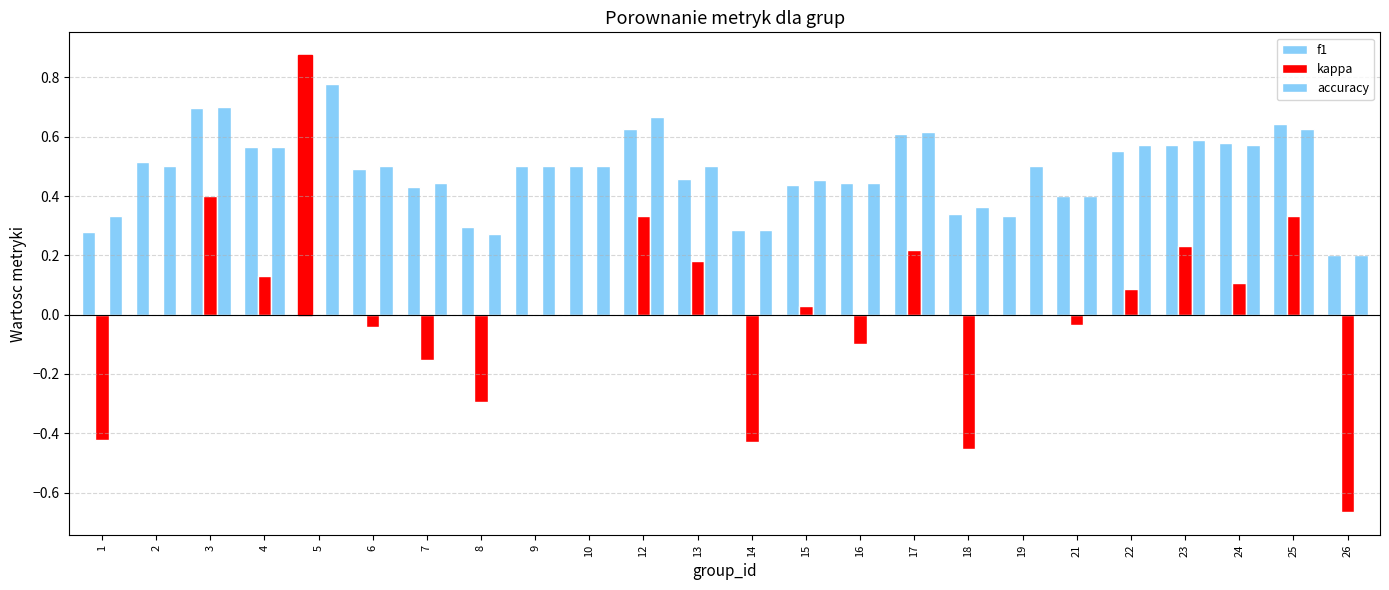

Count the number of data series in this chart.

3